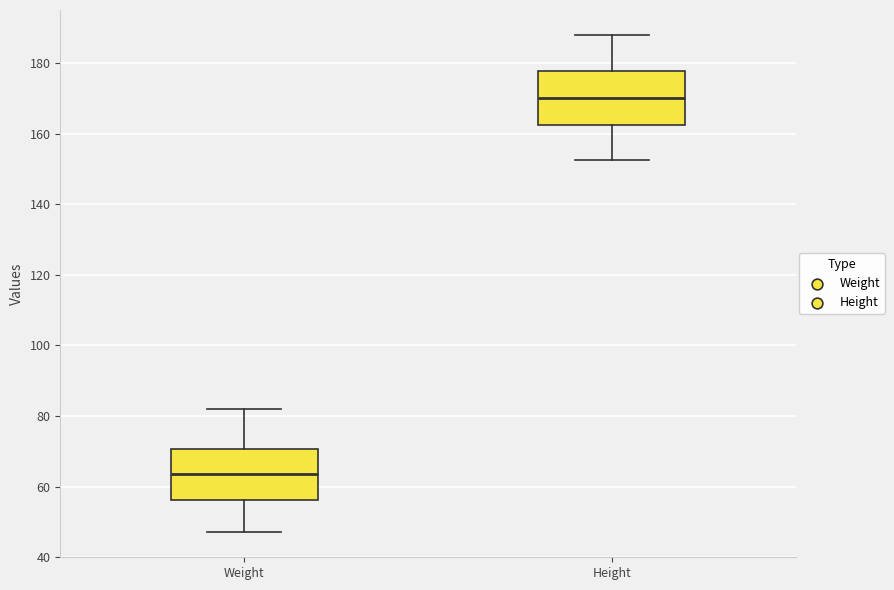

Which box has the highest median line?

Height